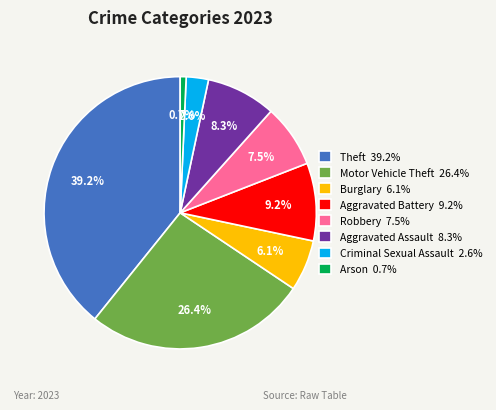

To the nearest percent, what portion does Aggravated Battery represent?

9%